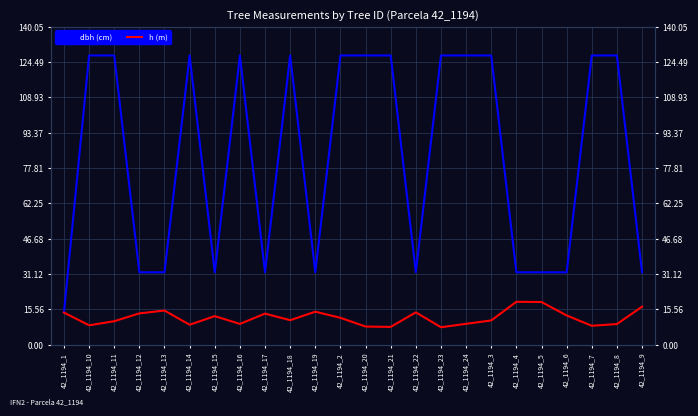

True or false: dbh (cm) has a value of 2.9 at 42_1194_1.

False